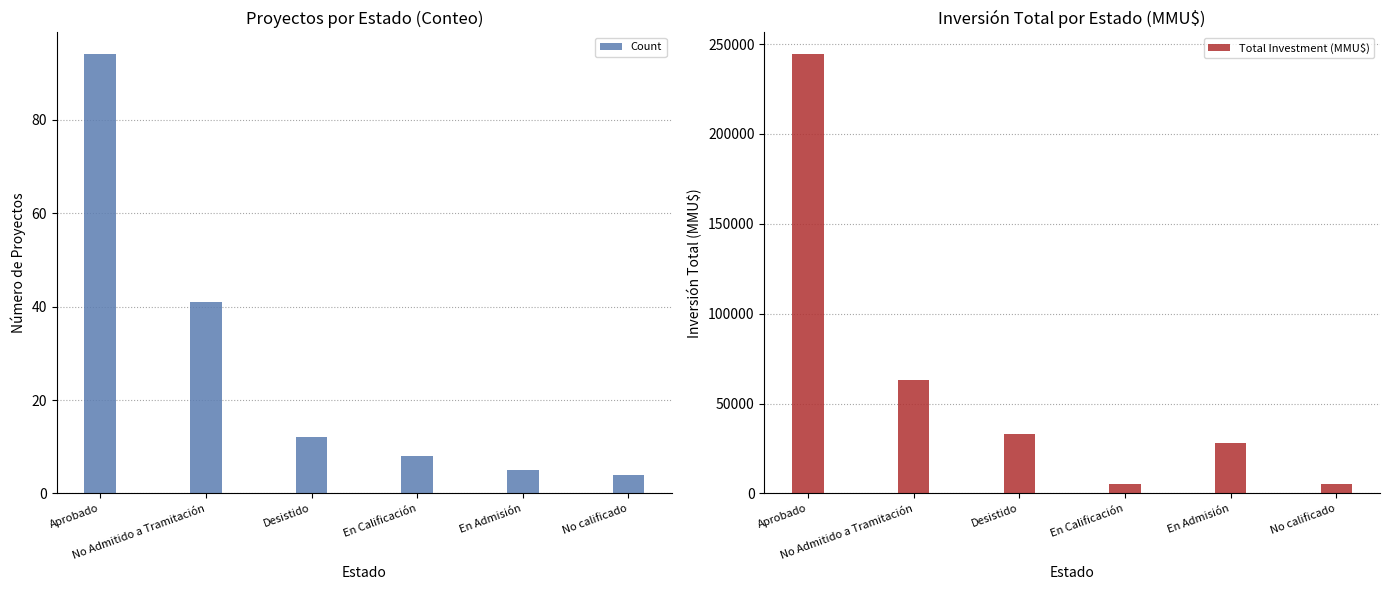

At which label does Total Investment (MMU$) reach its minimum?

En Calificación